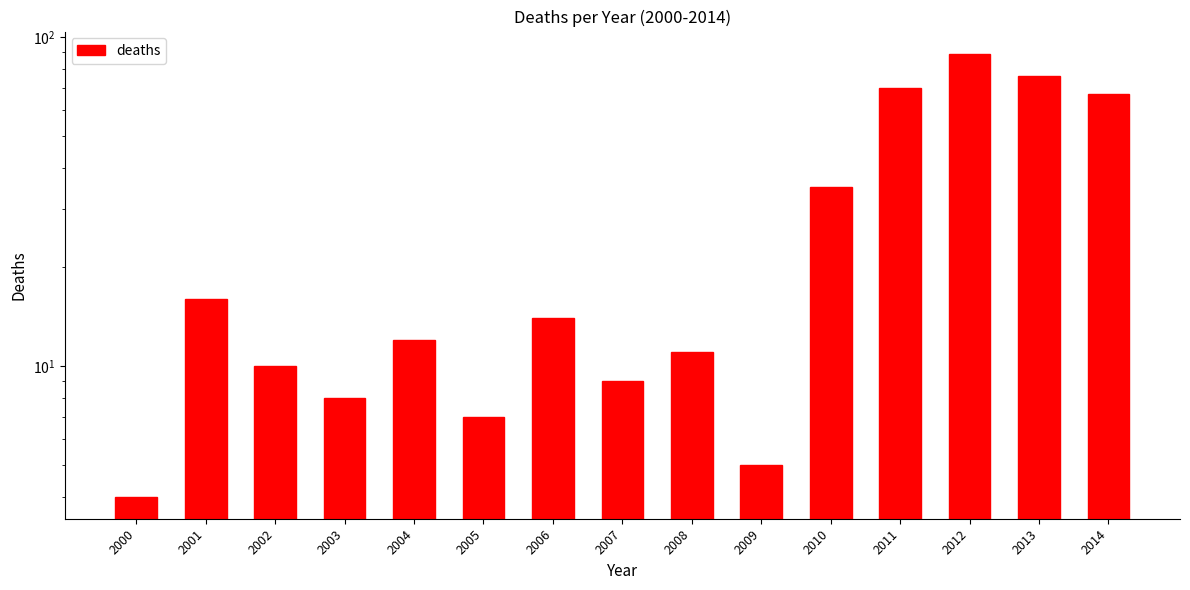

Which has a higher value, 2006 or 2008?

2006